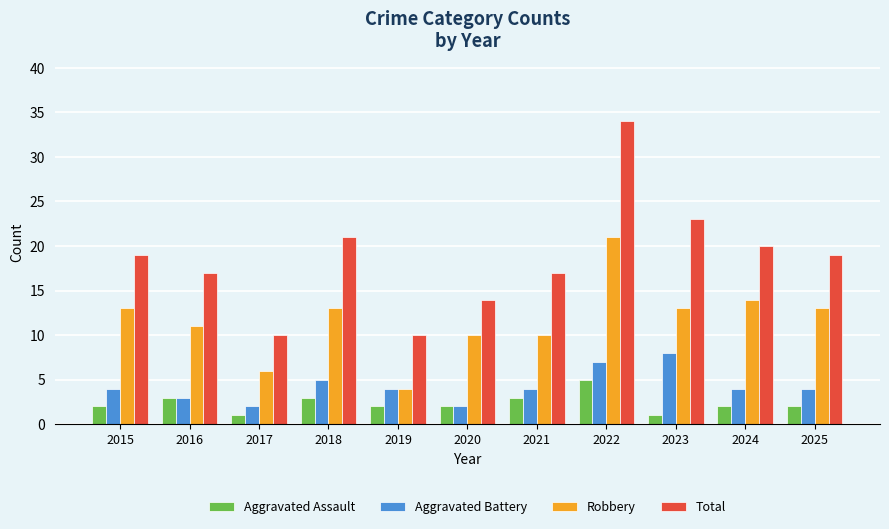

Where is Aggravated Battery nearest to the value 5?

2018